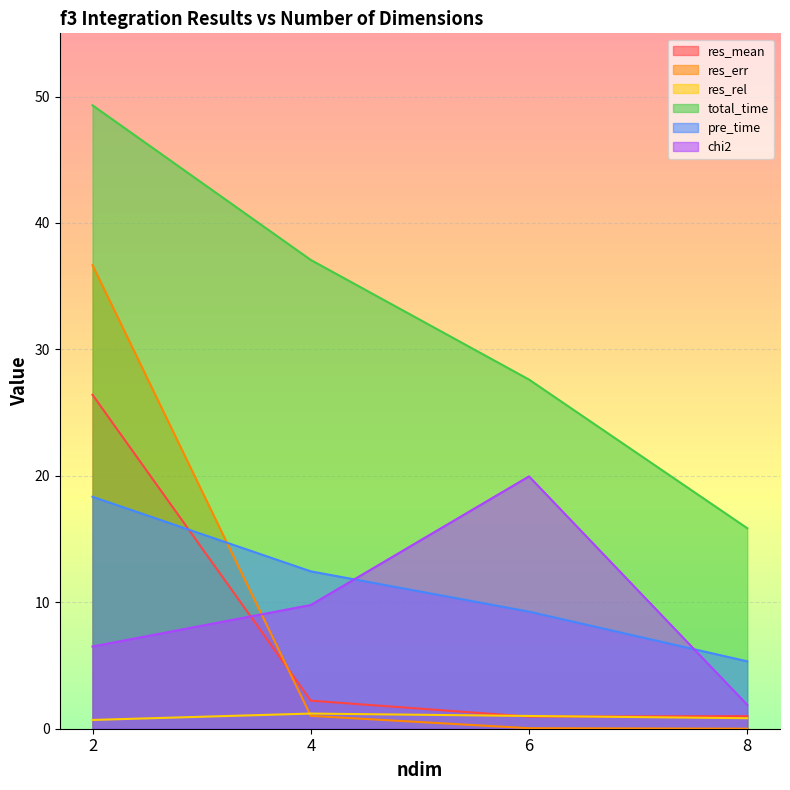

True or false: total_time and res_rel cross at least once.

False